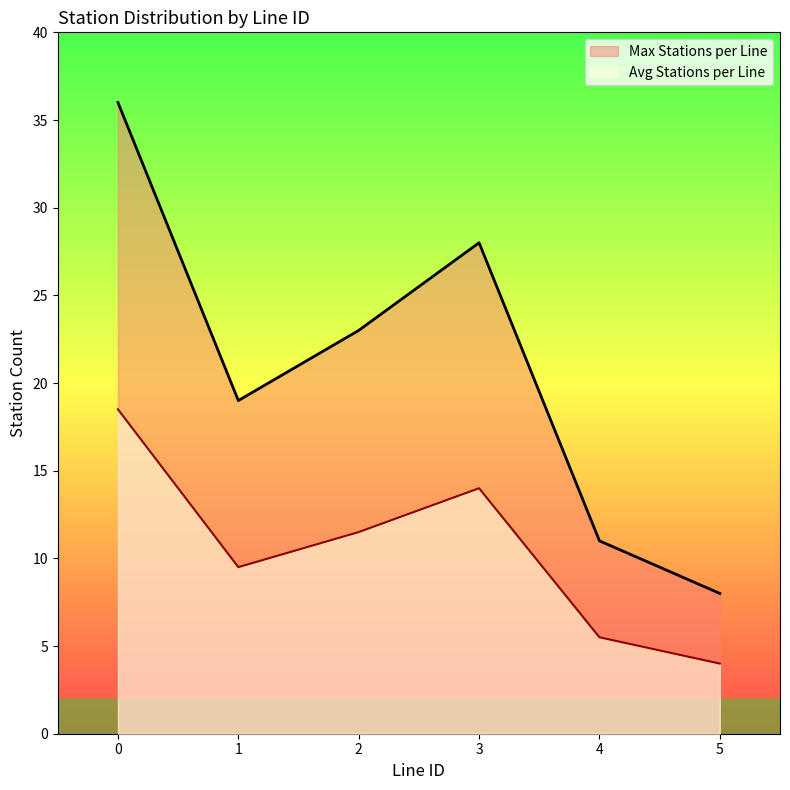

Is it true that Avg Stations per Line equals 4.0 at 5?

True